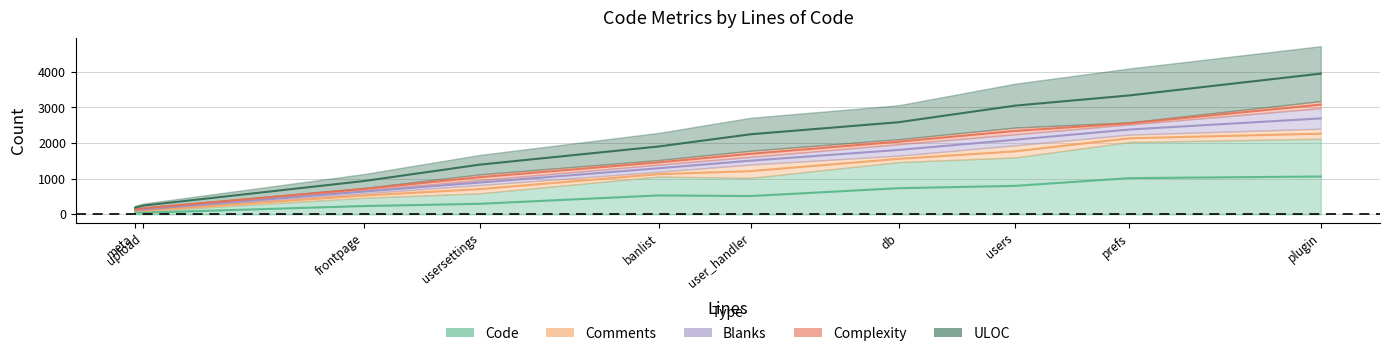

Count the ULOC values in the range 392 to 1231.

6